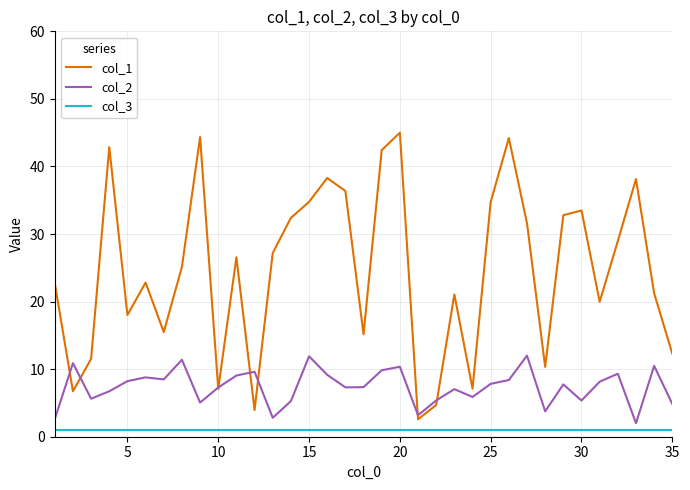

What is the greatest value displayed?

45.0